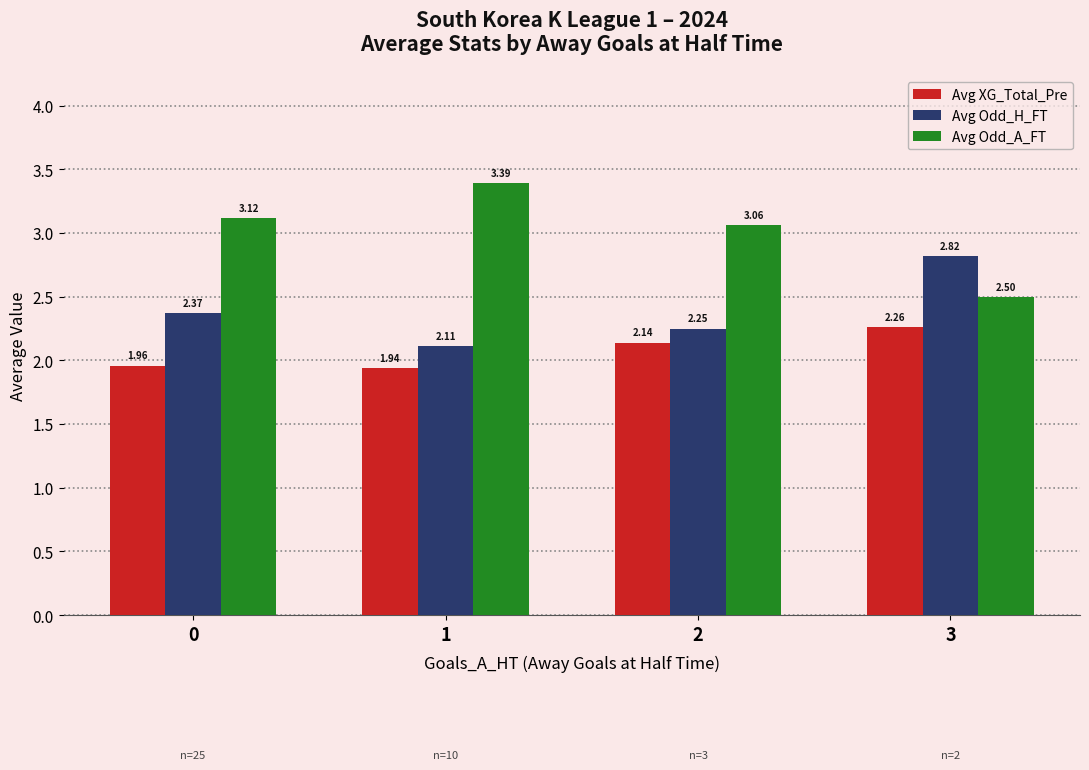

What is the spread (max minus min) of values at 3?

0.6